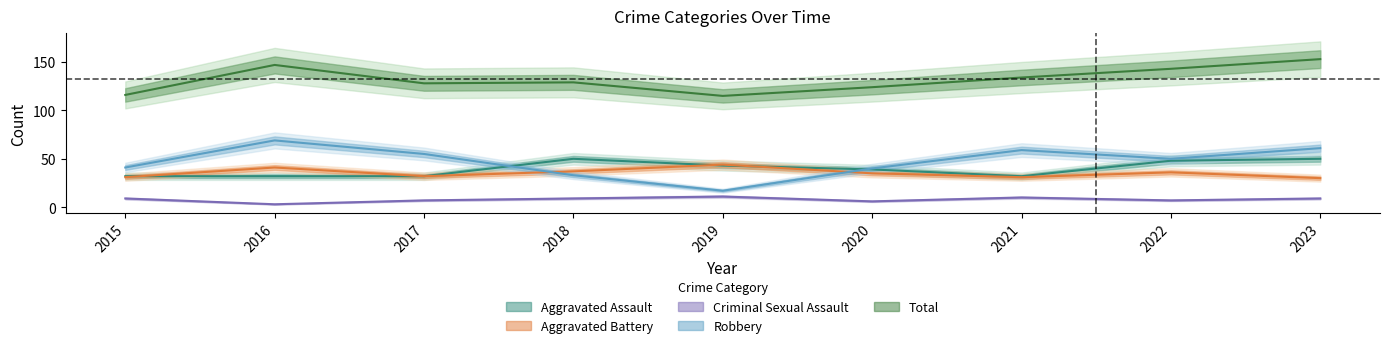

Which series changed the most between 2017 and 2023?

Total